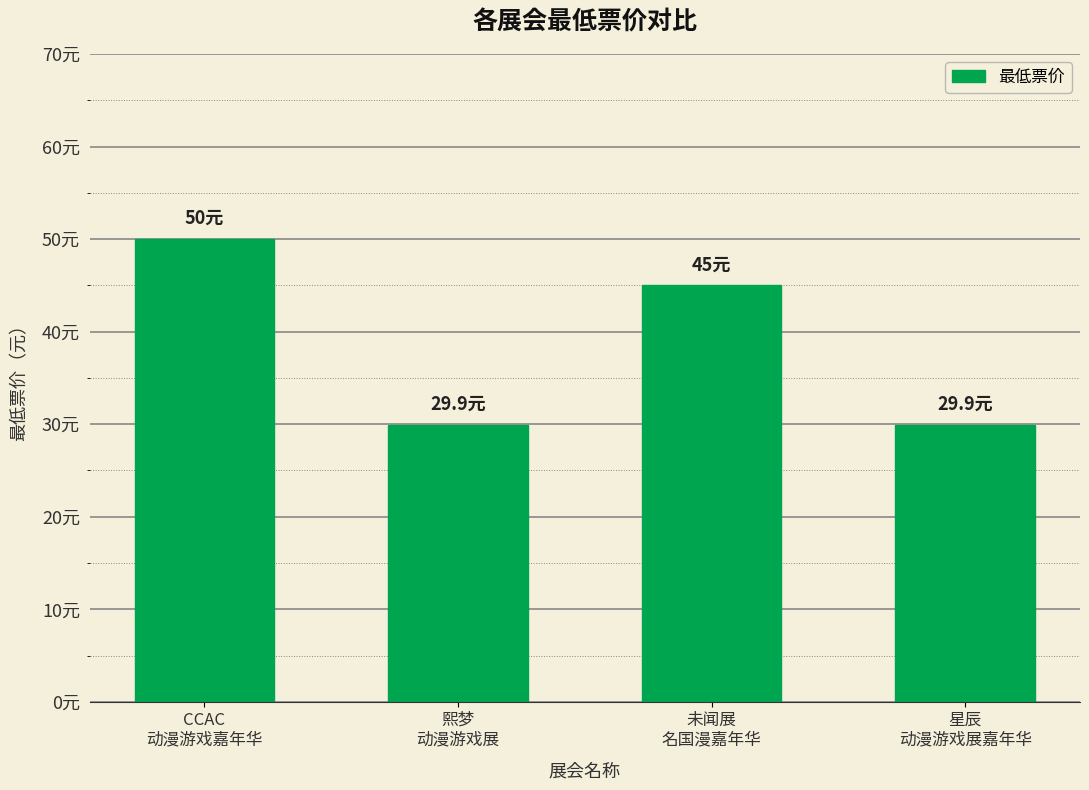

Which category has the highest value across all series?

CCAC
动漫游戏嘉年华